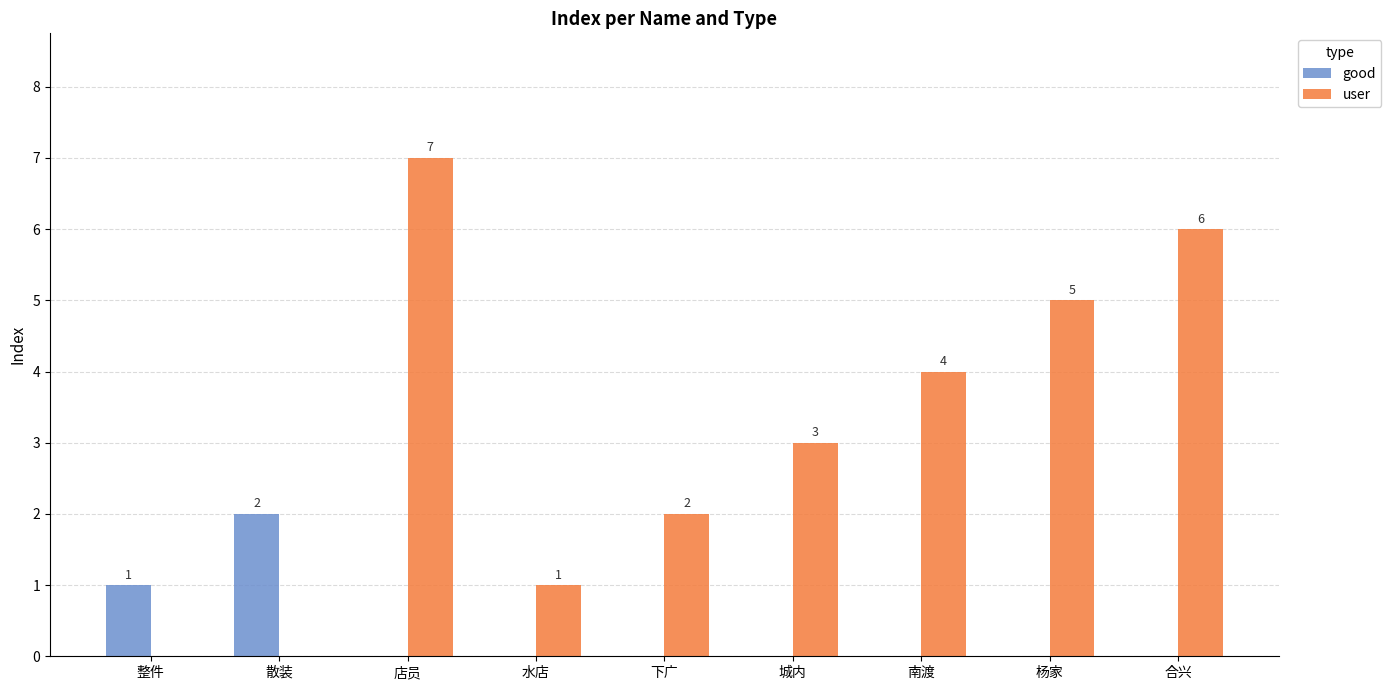

The value of good at 杨家 is 1. True or false?

False